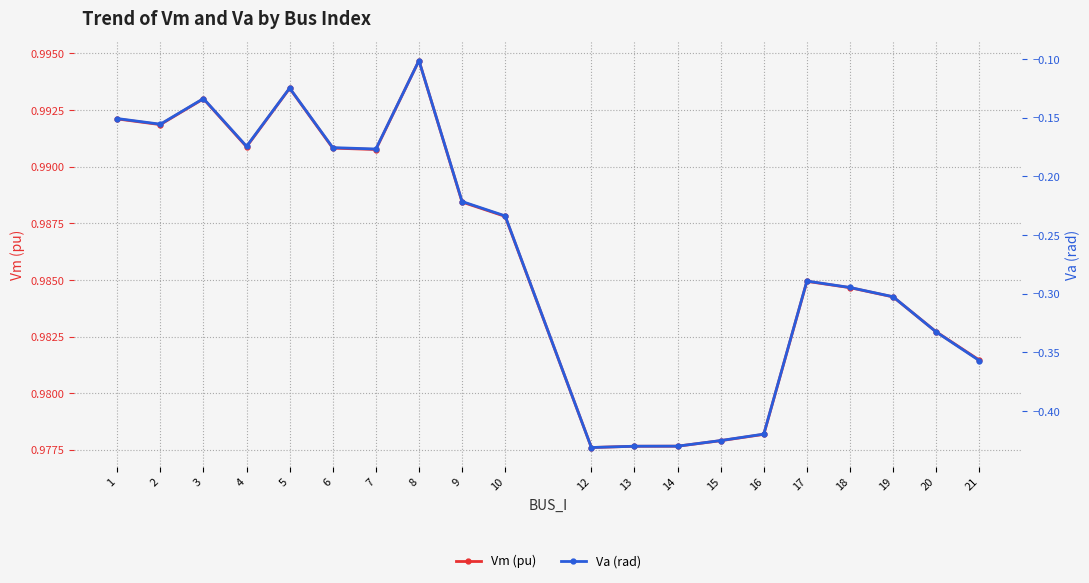

True or false: Vm (pu) has more than 2 points higher than both neighbors.

True